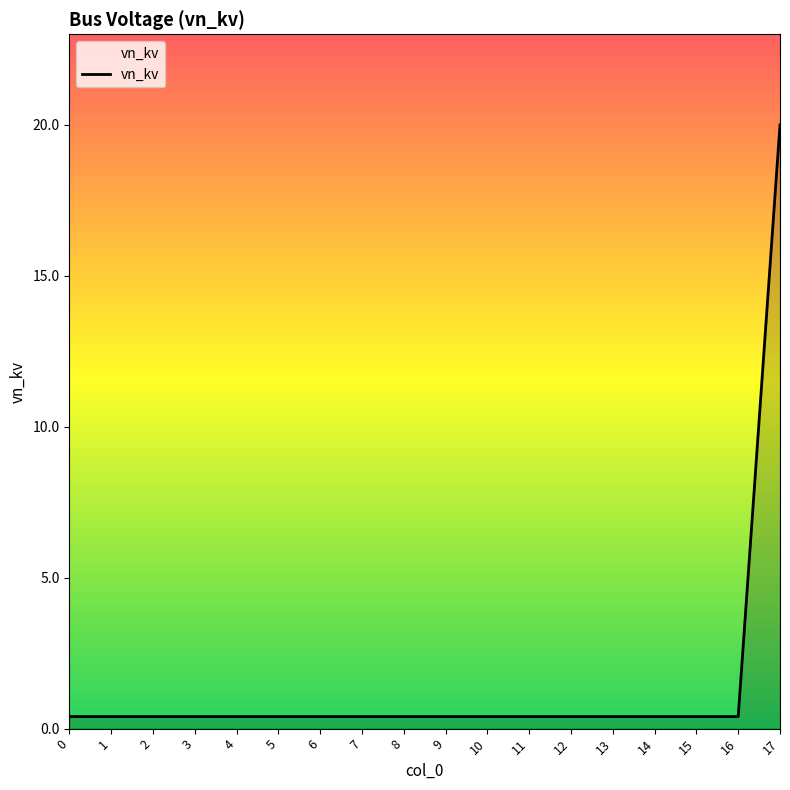

Which label corresponds to the largest value in the chart?

17